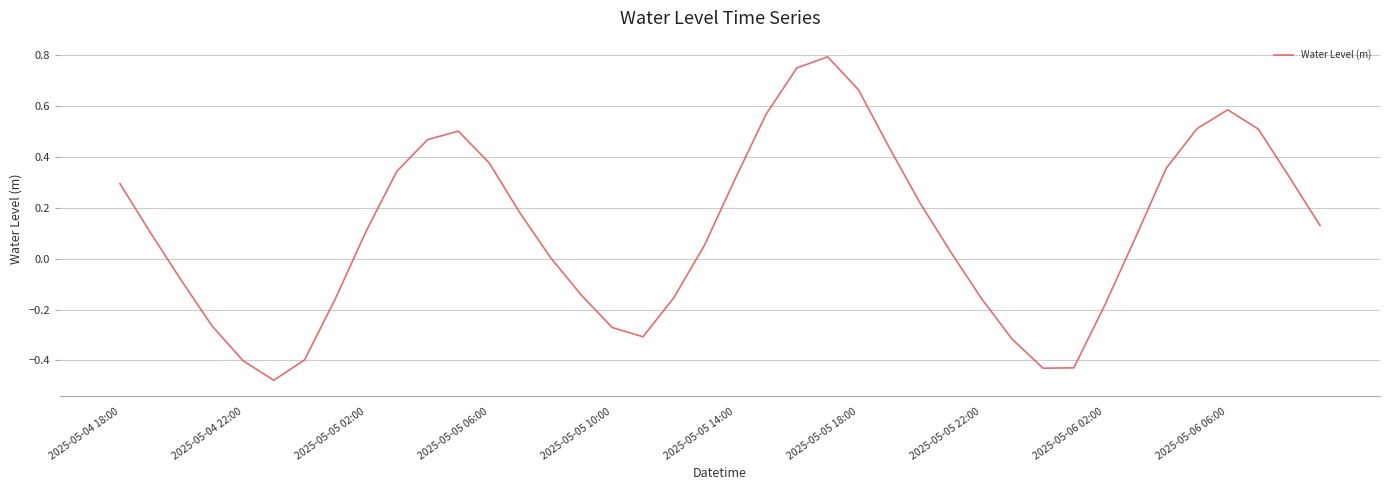

What is the greatest value displayed?

0.8